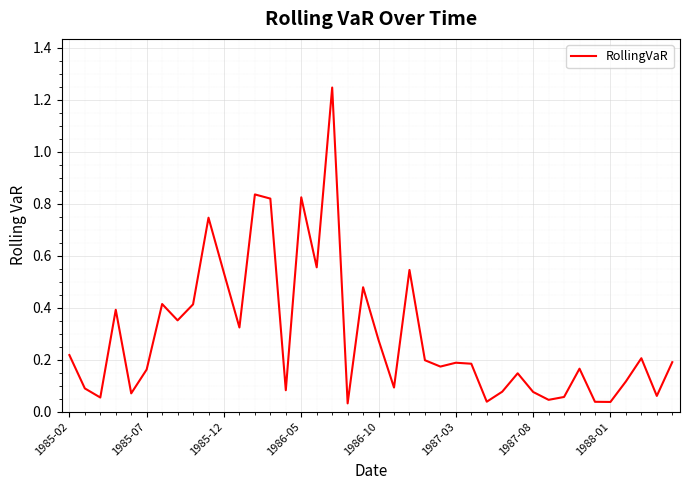

True or false: the data has more than 2 interior local peaks.

True